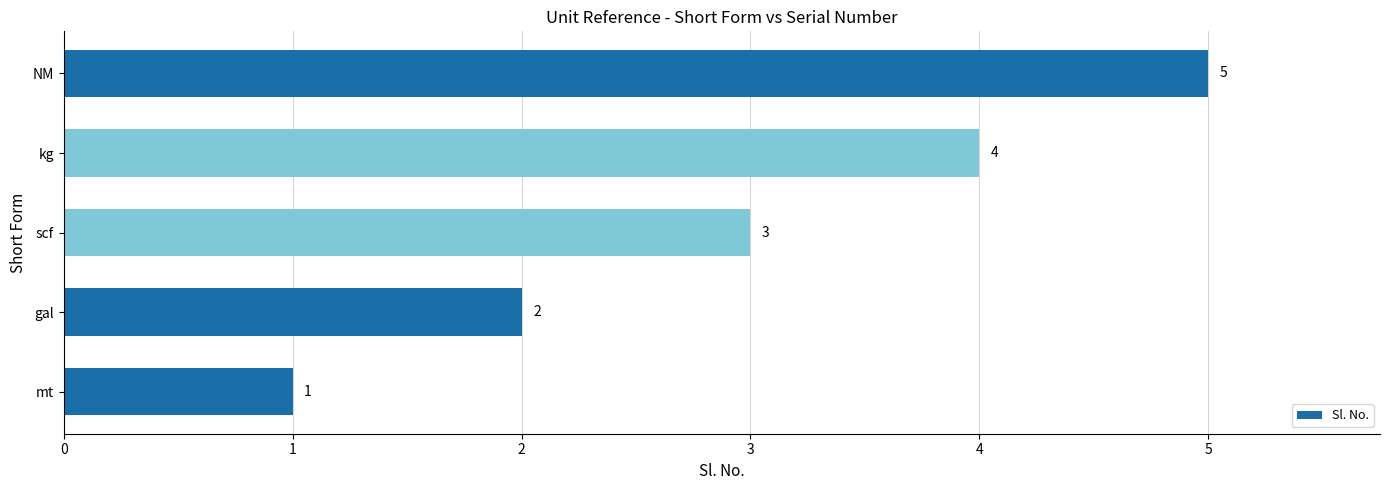

Rank the categories by value from highest to lowest.

NM, kg, scf, gal, mt